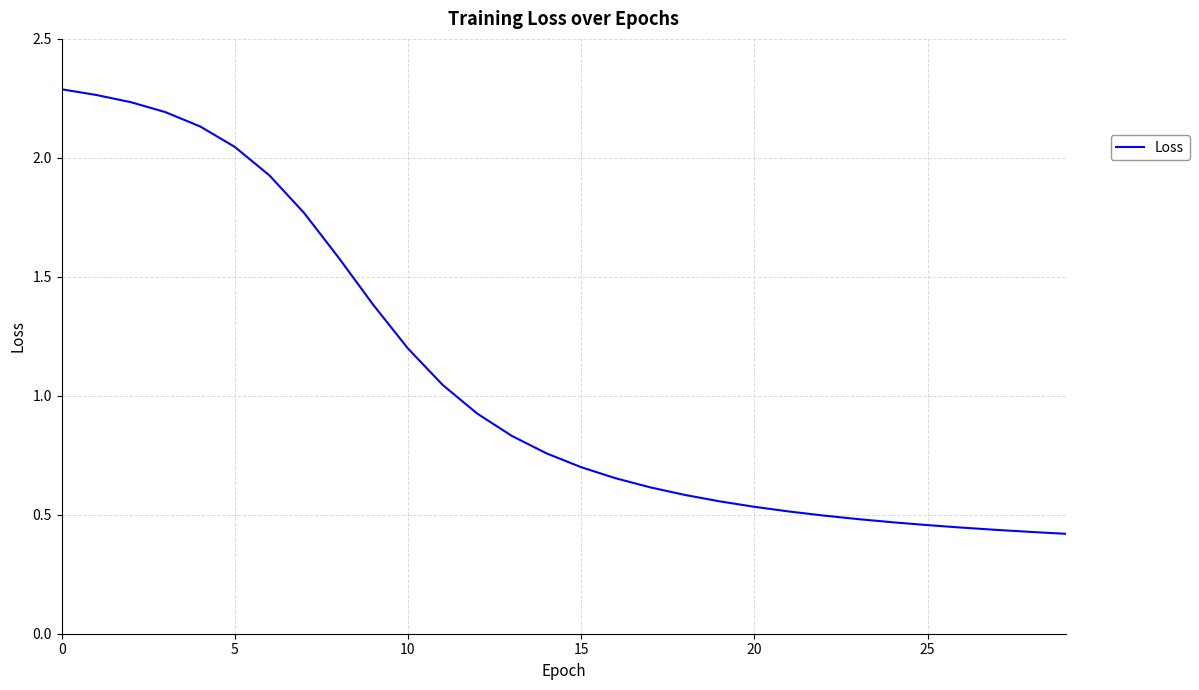

How many distinct data groups are displayed?

1